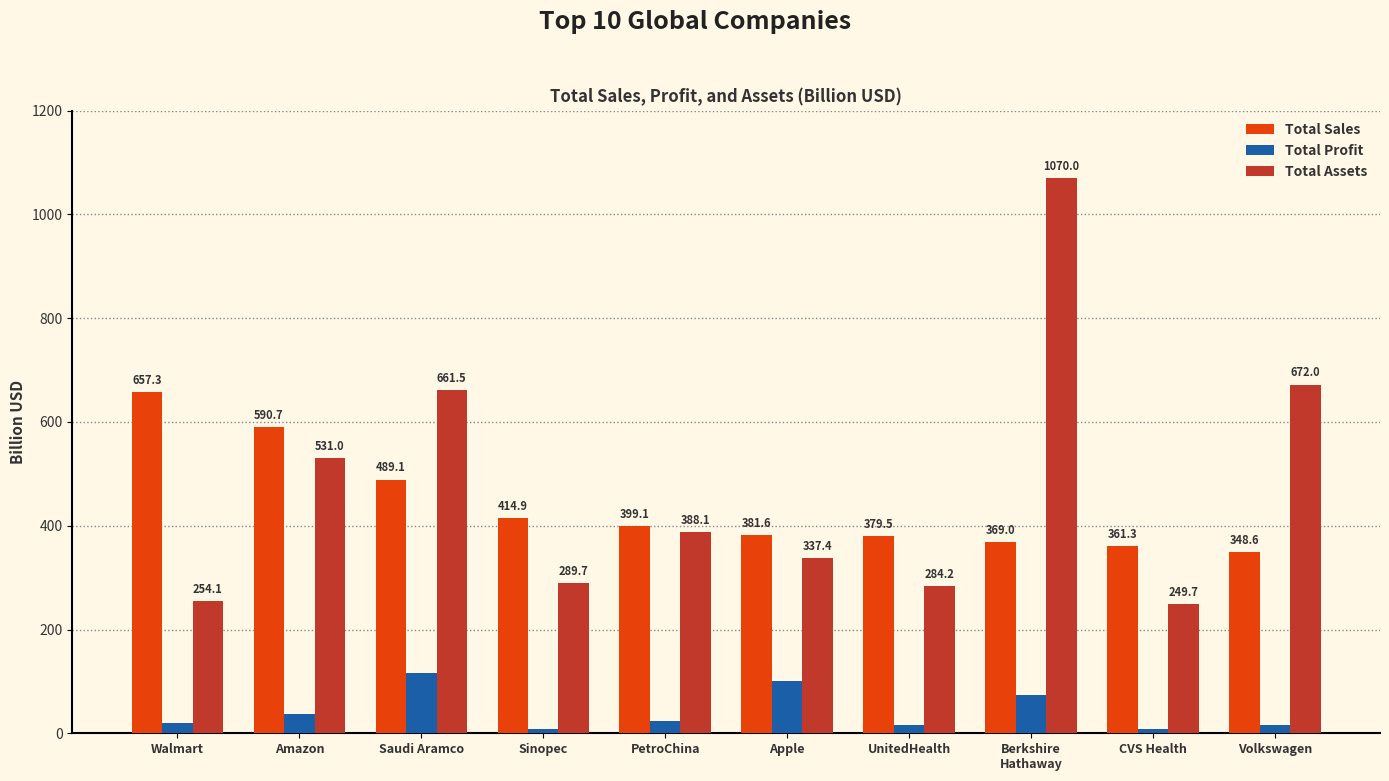

How many groups of bars are there?

10